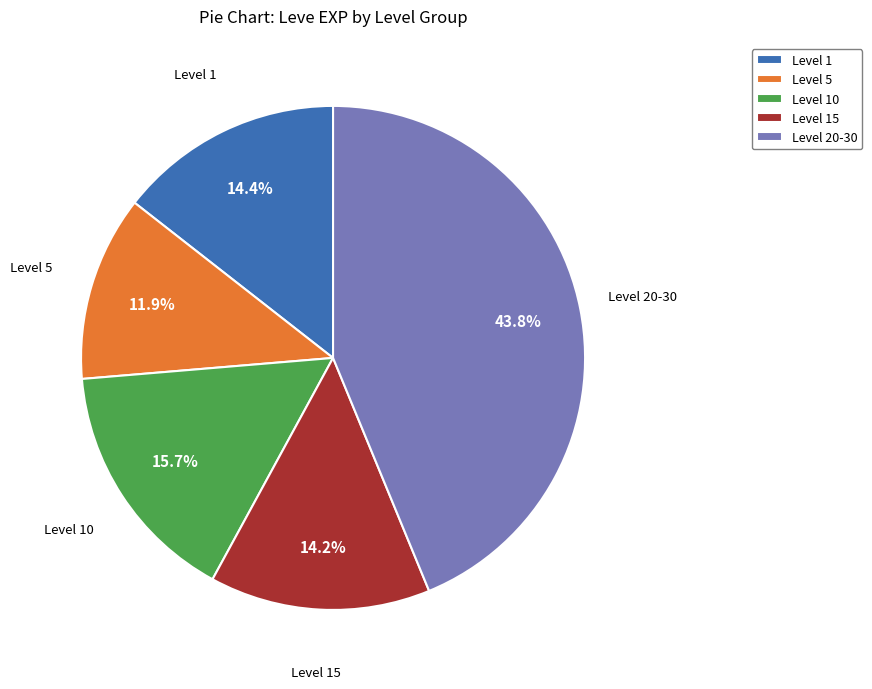

Which category has the smallest portion of the pie?

Level 5